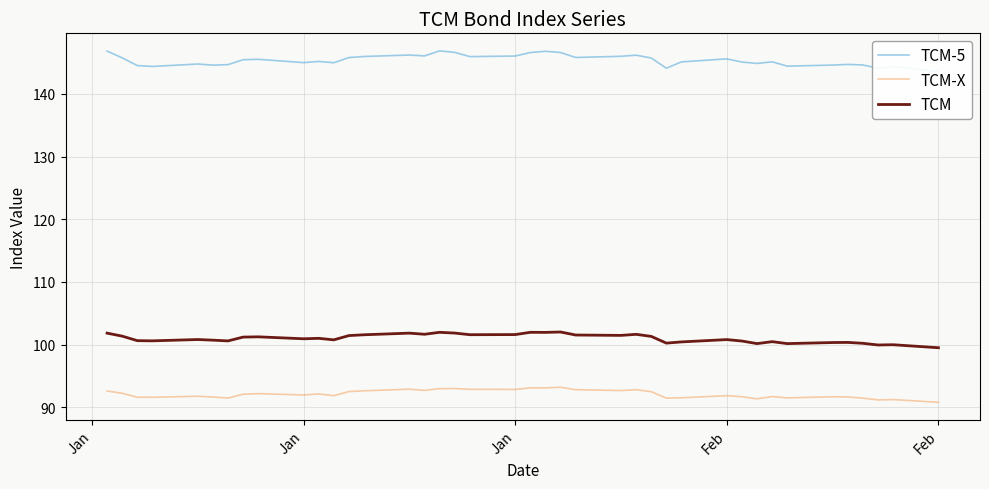

True or false: TCM-5 and TCM intersect in this chart.

False